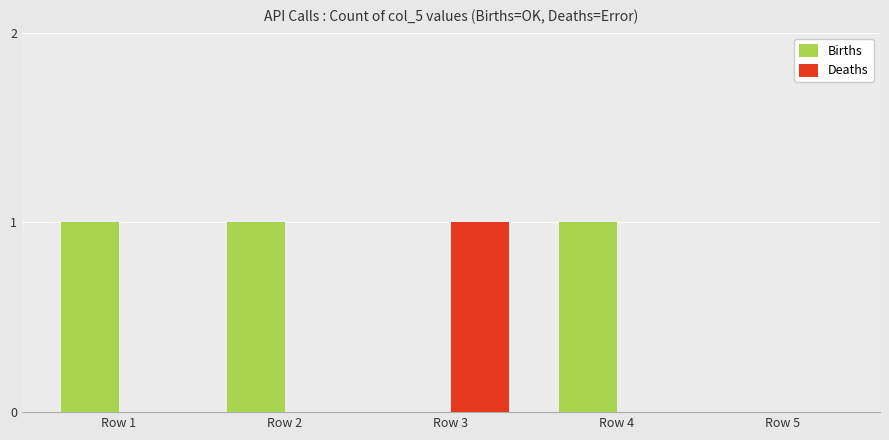

Is it true that Births equals 0 at Row 5?

True